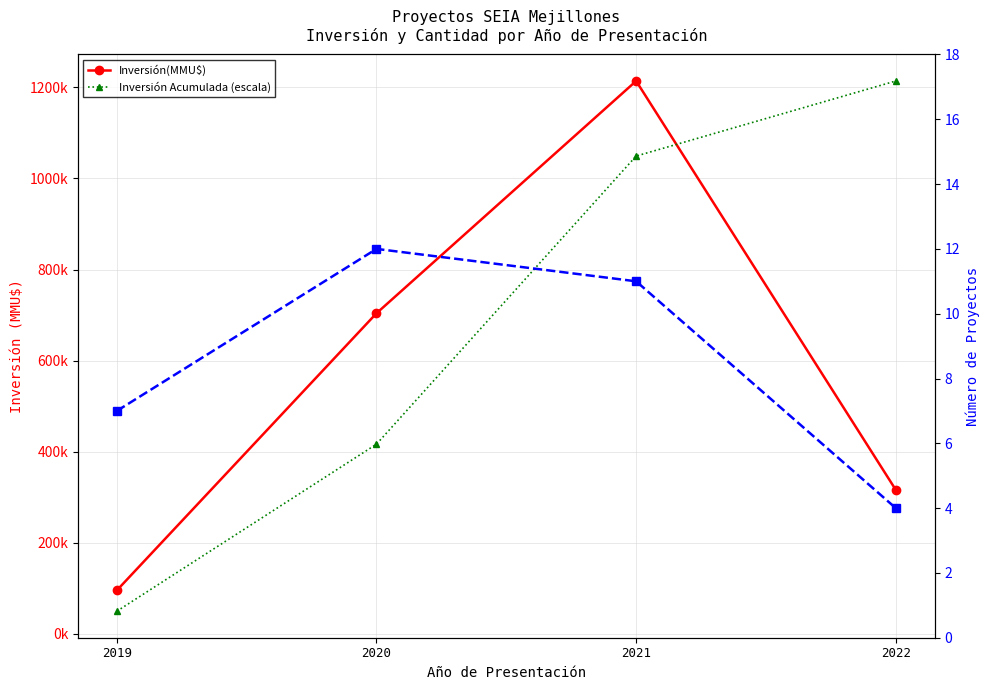

The value of Inversión(MMU$) at 2021 is 1213969.0. True or false?

True